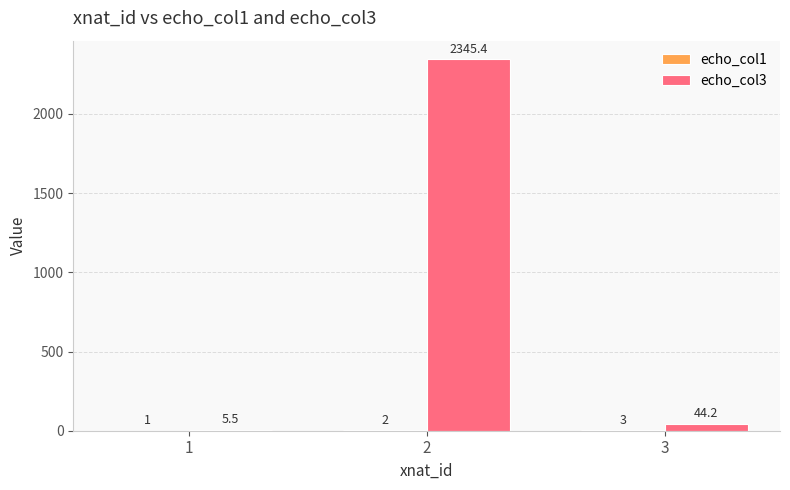

Between 1 and 2, which series saw the biggest shift?

echo_col3